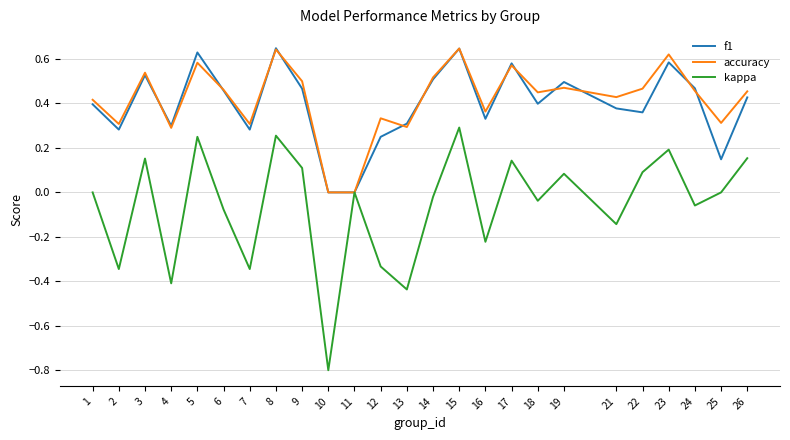

What is the minimum value shown in the chart?

-0.8